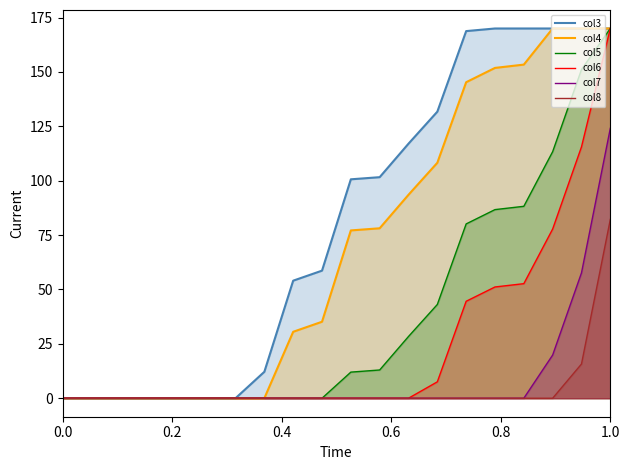

Rank the series by their maximum value, from lowest to highest.

col8, col7, col3, col4, col5, col6